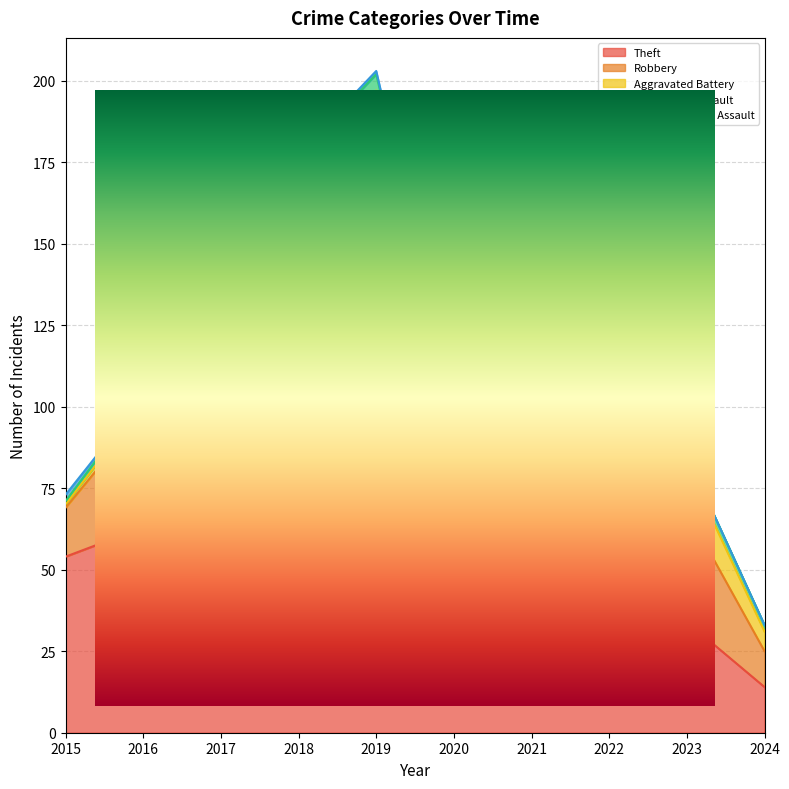

What is the value of the Theft point at the 7th from the left?

29